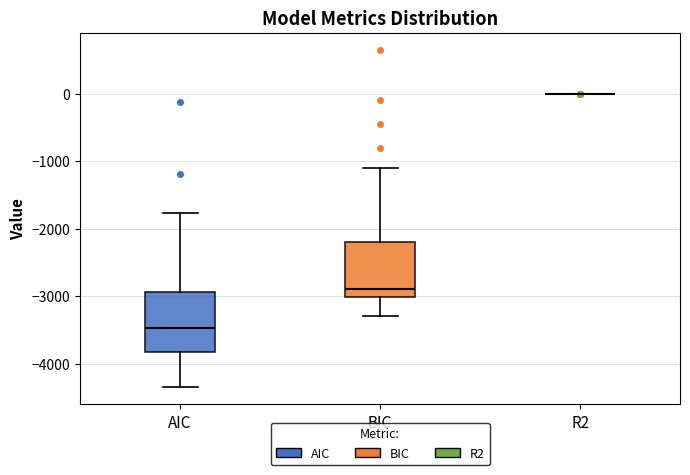

Reading left to right, transcribe this box plot: for each box, give where its median line is, the range the box spans, and where its two whiskers end, as read against the y-axis. The values are not printed on the chart, so give them approximately, as read against the axis.

AIC: median -3500, box -3800 to -2900, whiskers -4400 to -1800
BIC: median -2900, box -3000 to -2200, whiskers -3300 to -1100
R2: box collapsed to a line at 0, whiskers 0 to 0